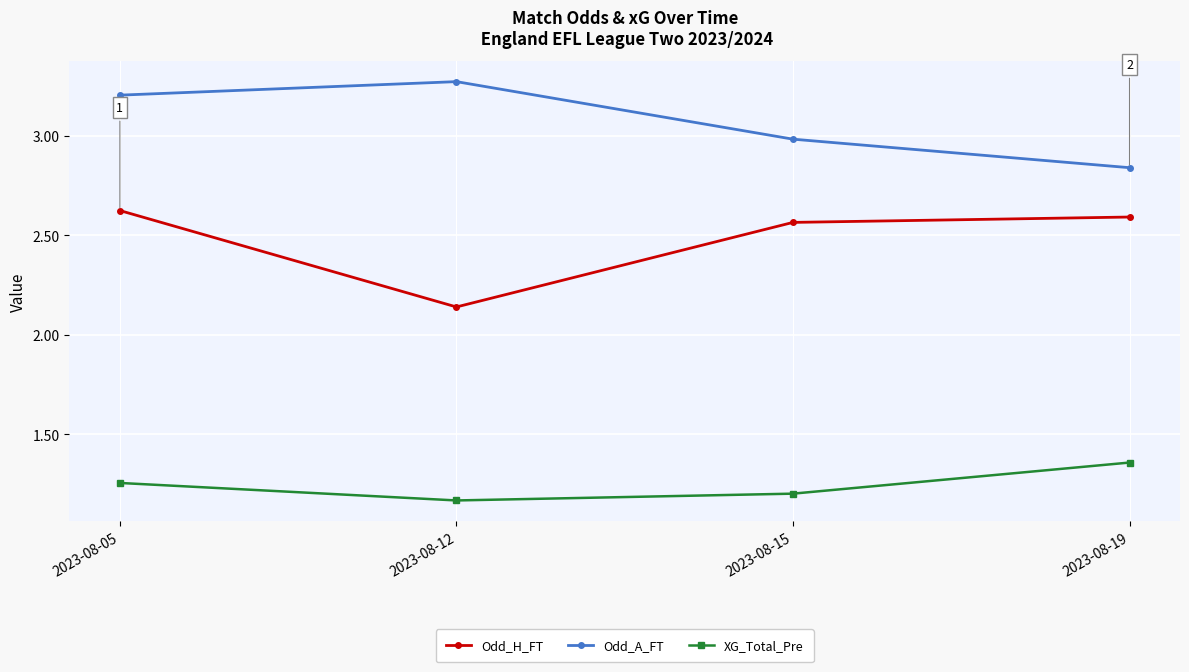

Rank the series by their average value, from lowest to highest.

XG_Total_Pre, Odd_H_FT, Odd_A_FT